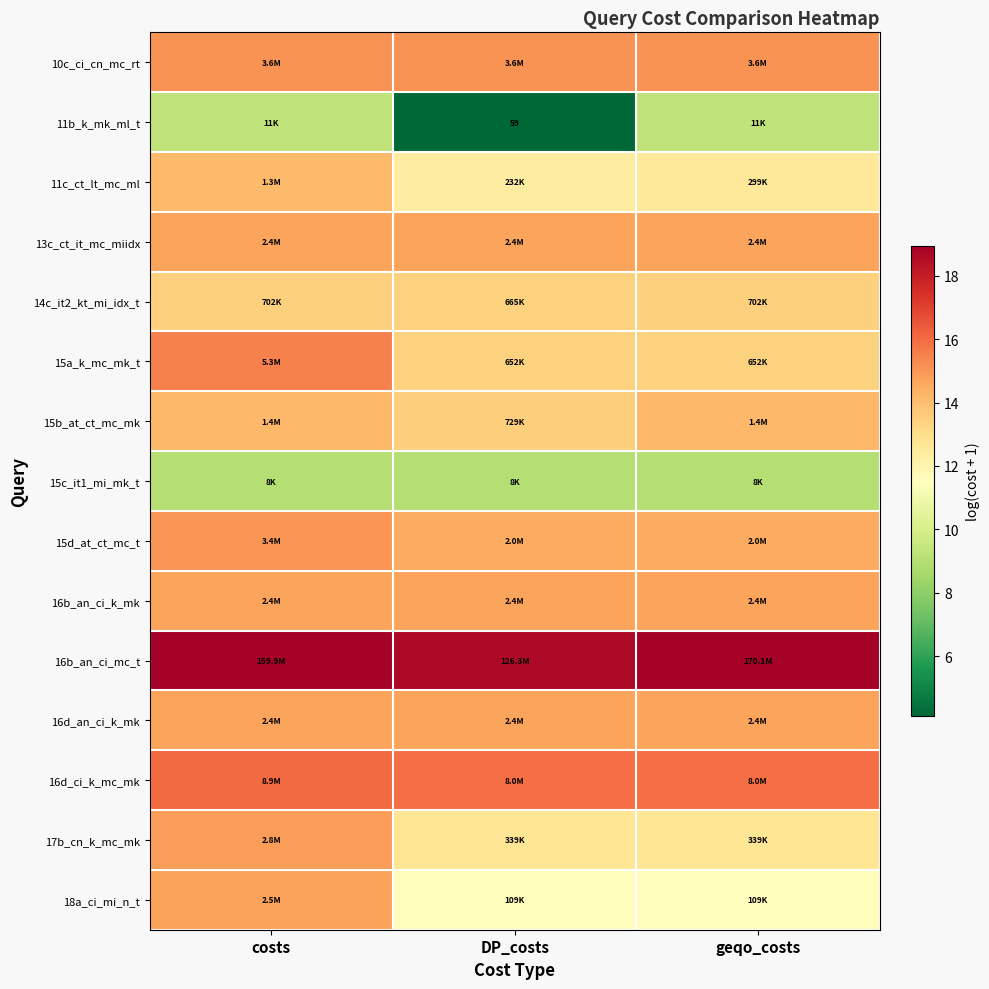

What is the smallest value displayed?

4.1